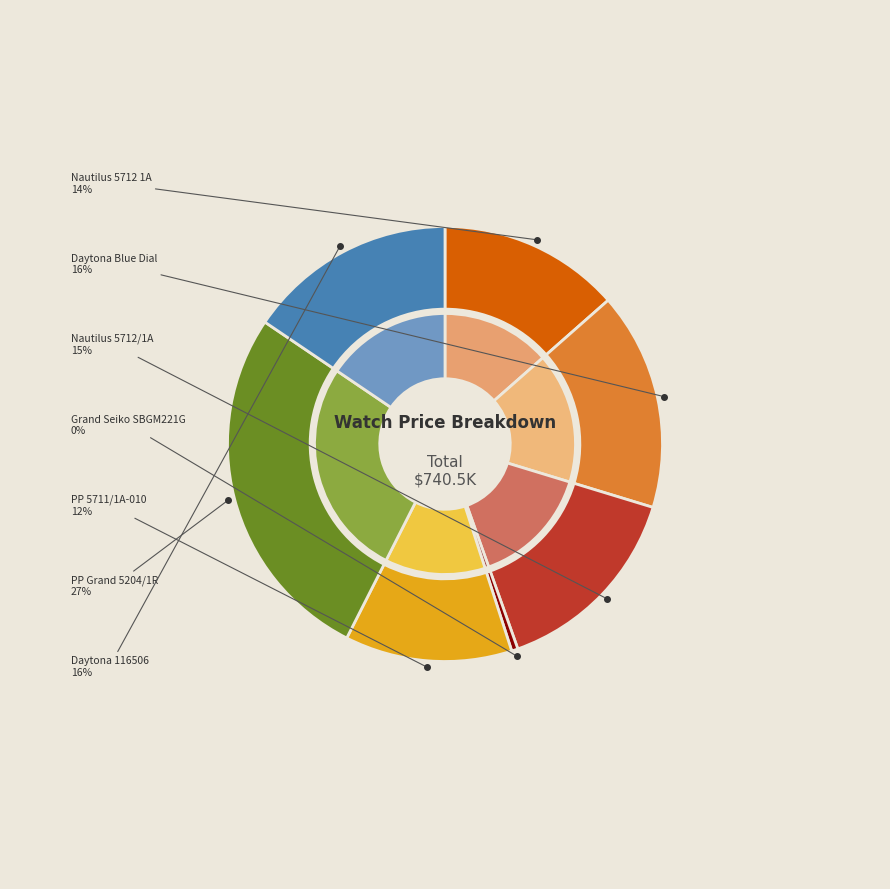

True or false: Patek Philippe Grand 5204/1R-001 accounts for 34% of the total.

False